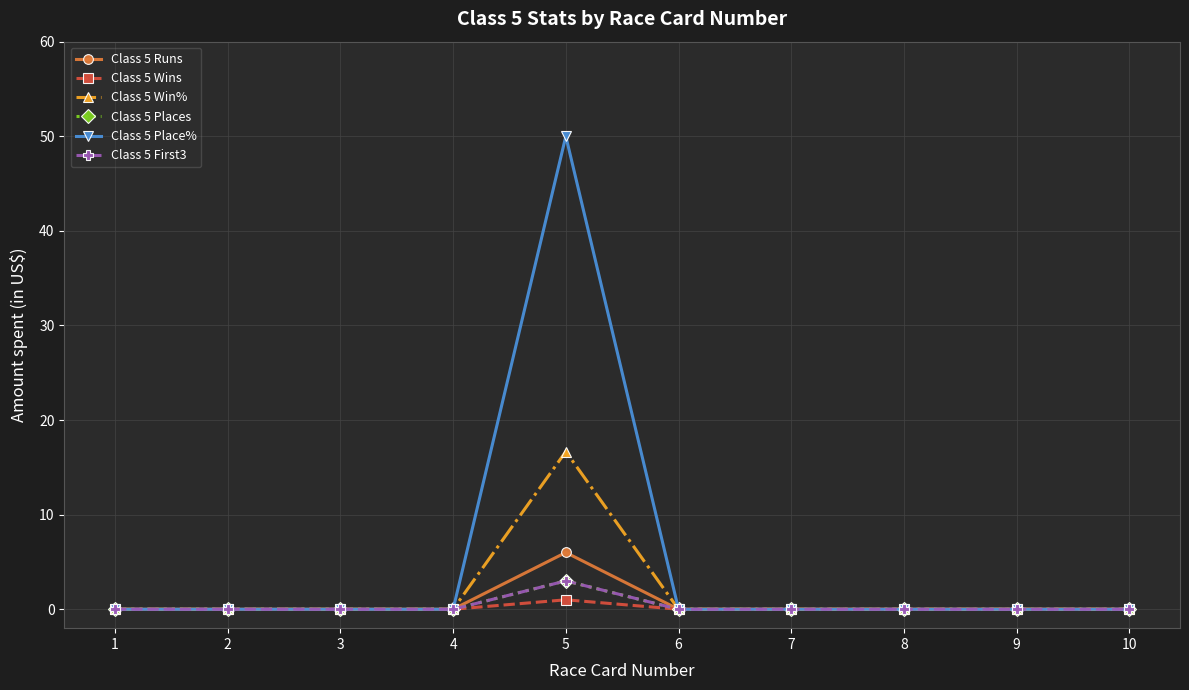

In Class 5 Wins, how many points are higher than both neighbors (excluding endpoints)?

1